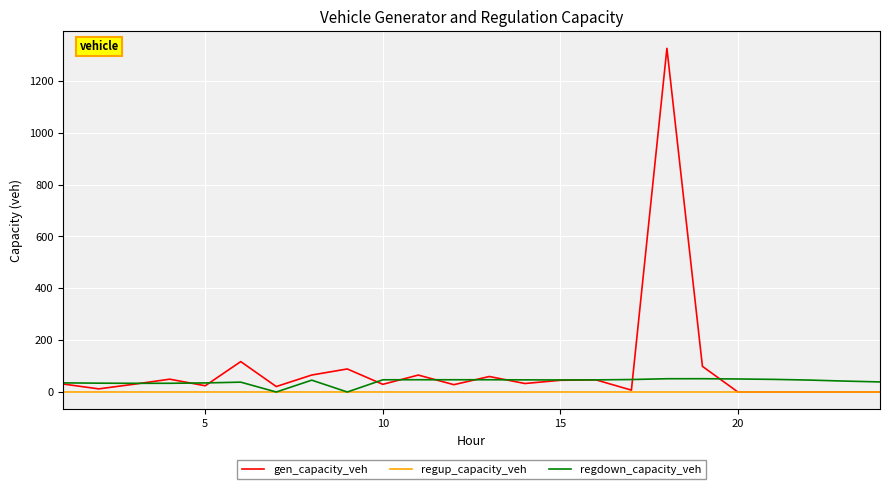

Which series has the largest range (max minus min)?

gen_capacity_veh